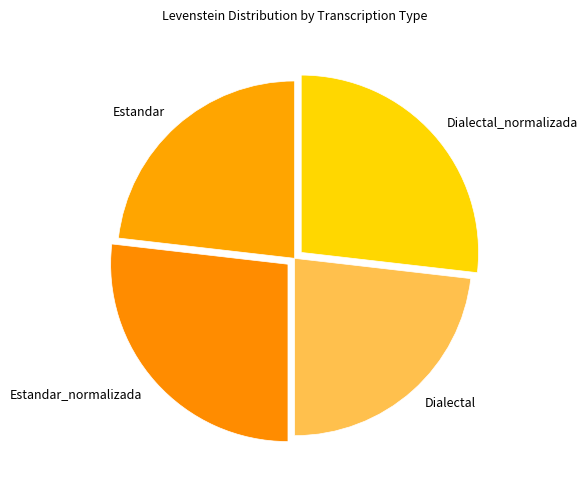

The Dialectal_normalizada slice represents 27% of the pie. True or false?

True